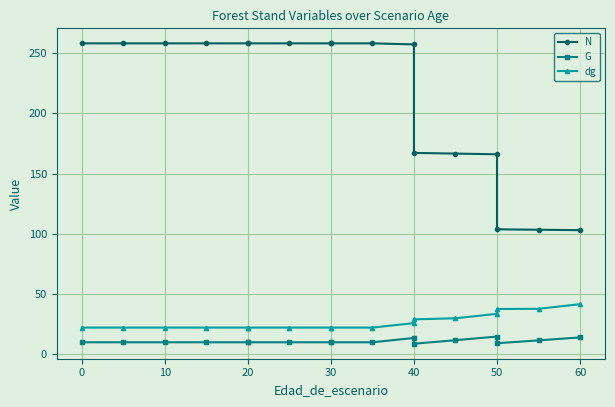

True or false: dg has more than 2 points higher than both neighbors.

False